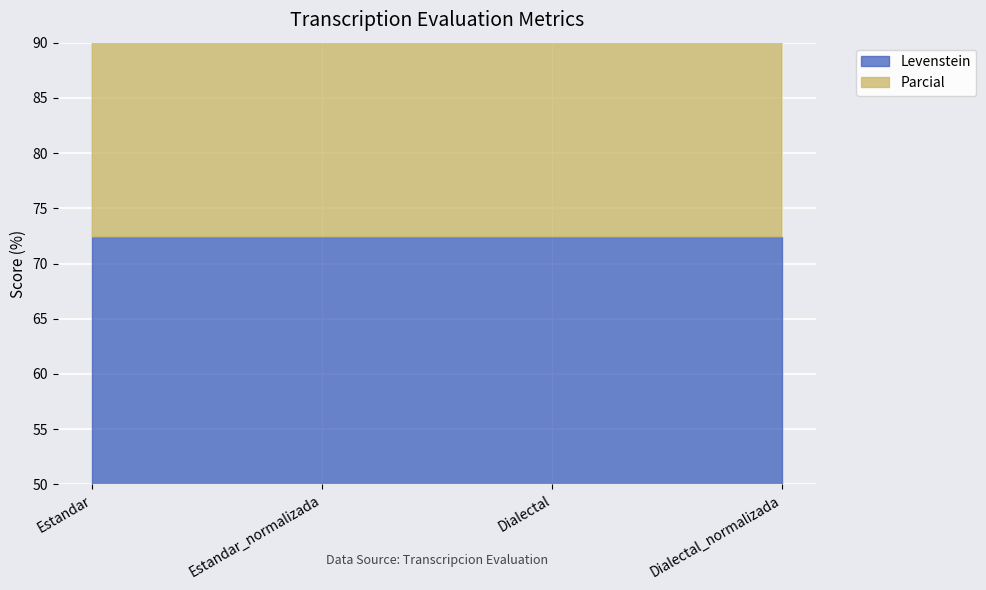

True or false: the data has more than 1 interior local peaks.

False